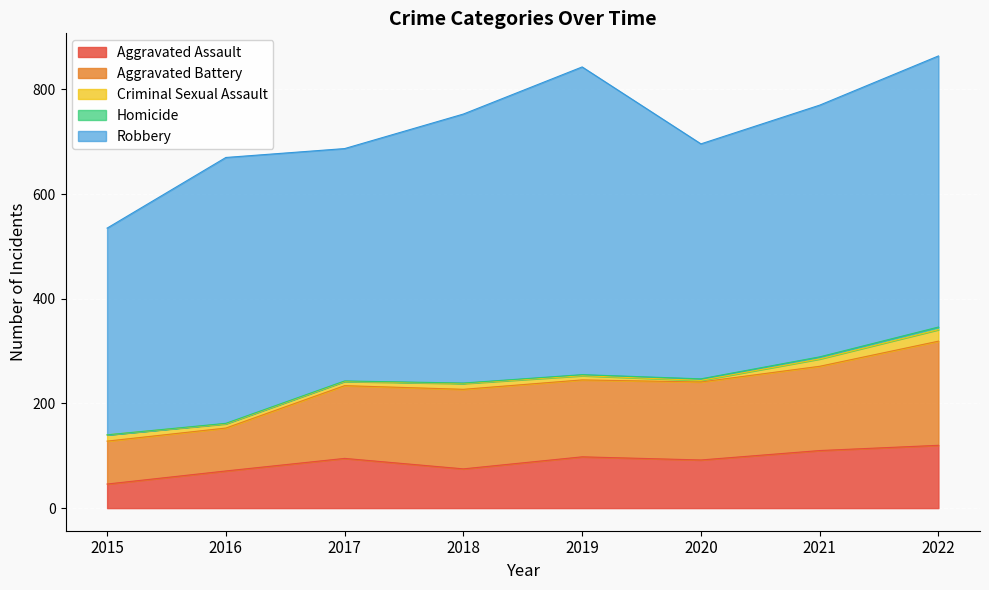

True or false: Criminal Sexual Assault and Aggravated Assault cross at least once.

False